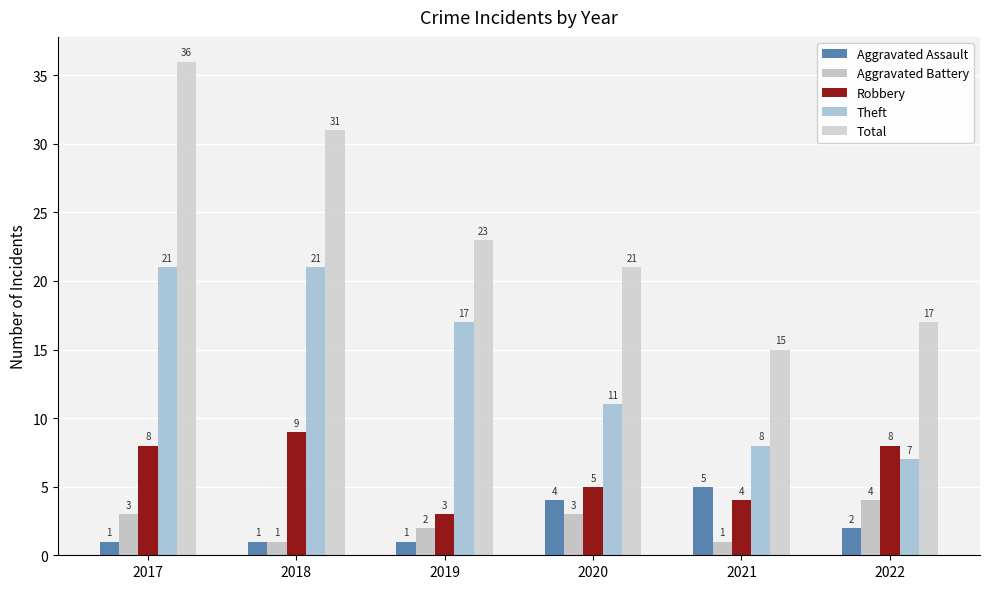

Which series has the widest spread of values?

Total